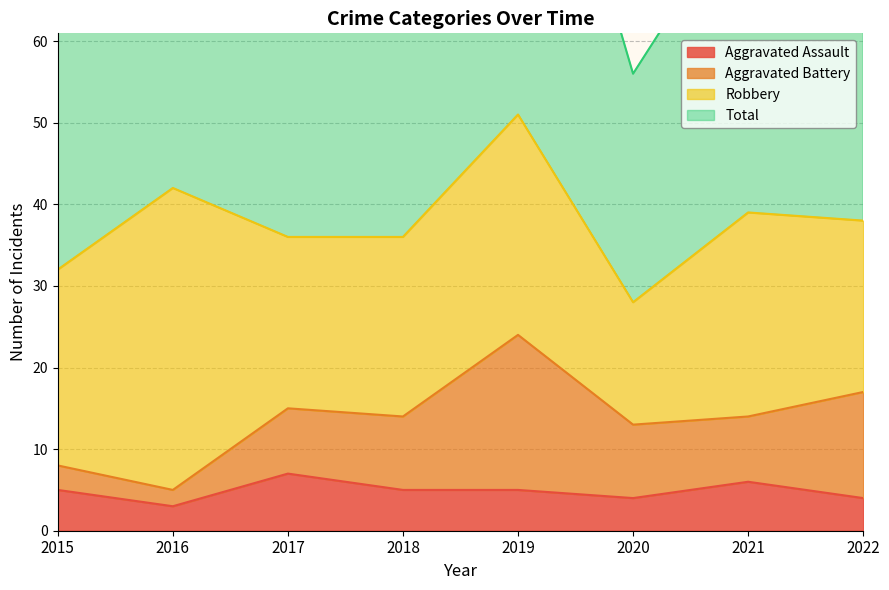

What is the value of the Aggravated Assault point at the 6th from the left?

4